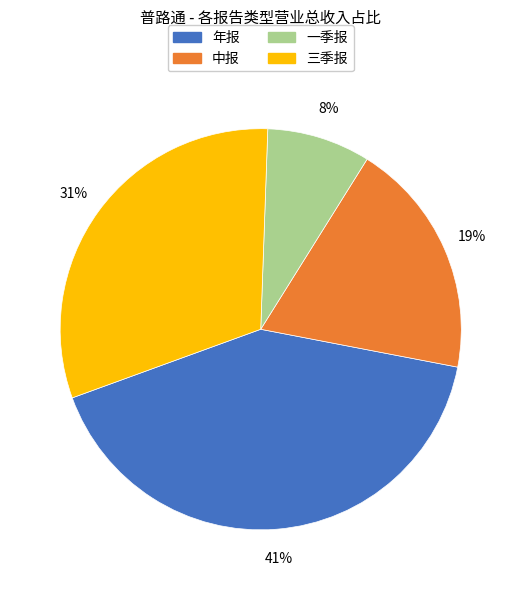

The 年报 slice represents 27% of the pie. True or false?

False